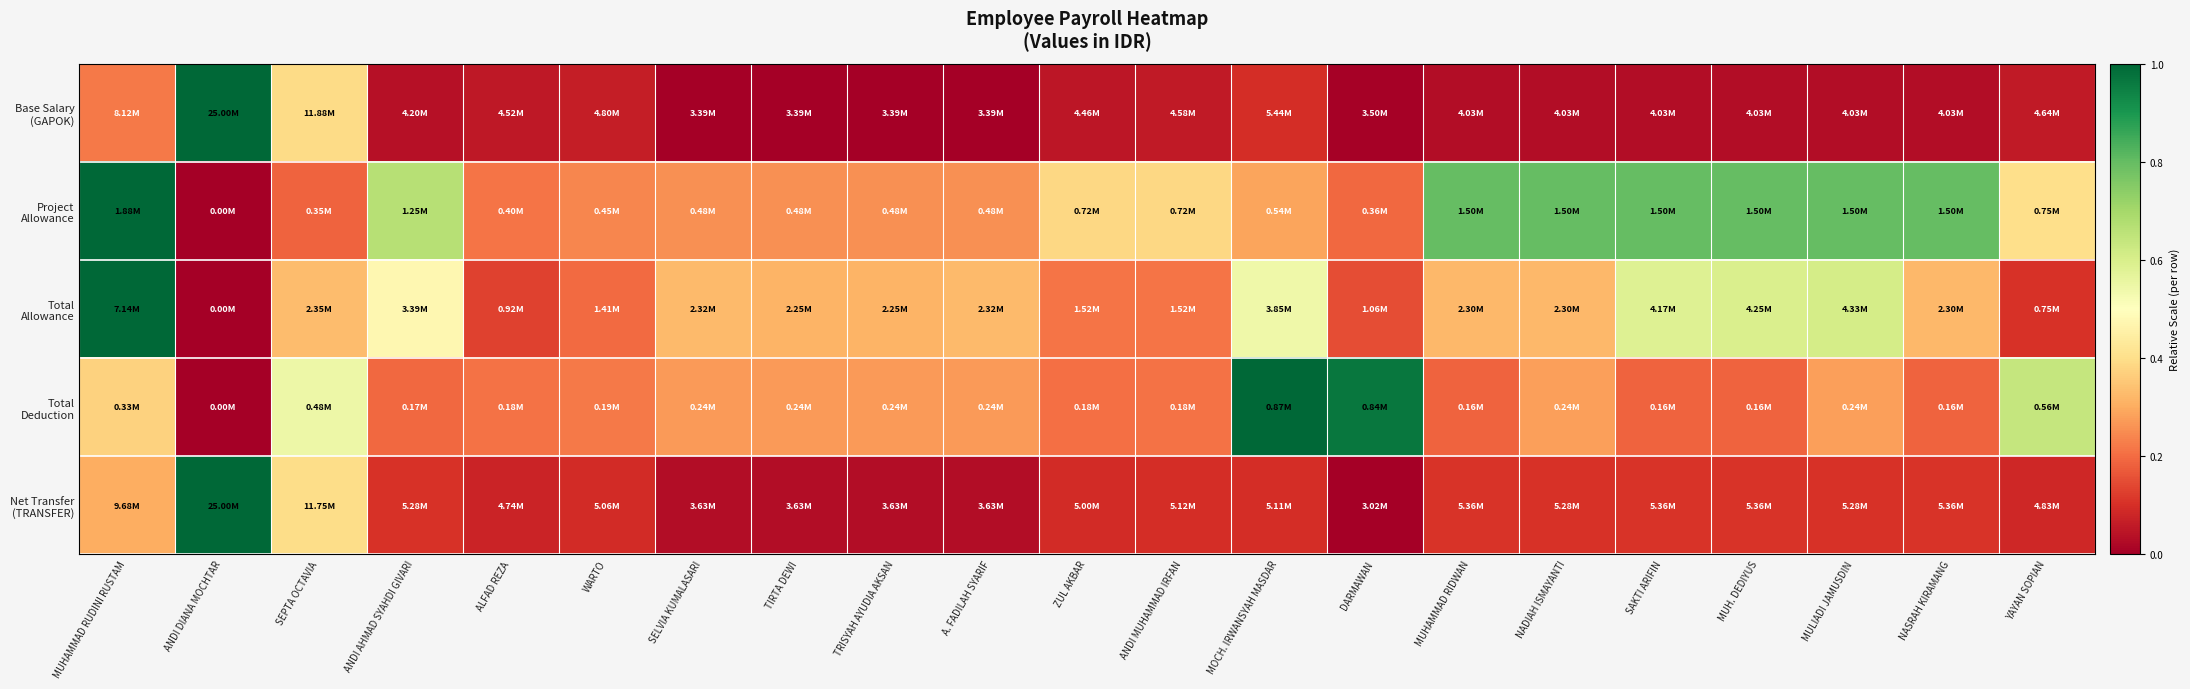

At which category does the chart reach its minimum across all series?

SELVIA KUMALASARI